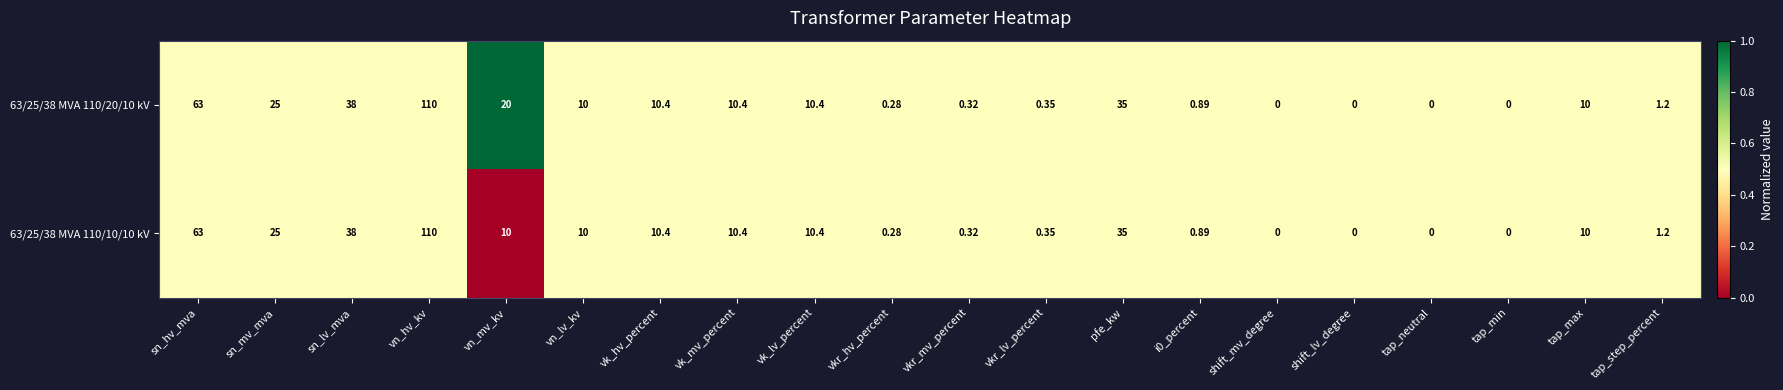

At which label does 63/25/38 MVA 110/20/10 kV reach its peak?

vn_hv_kv